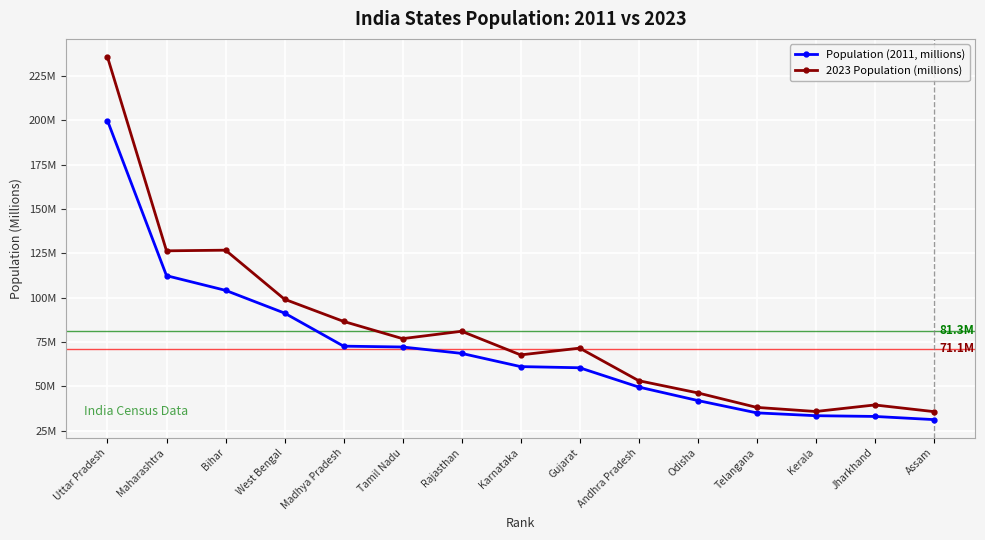

What is the label of the 5th point from the right?

Odisha